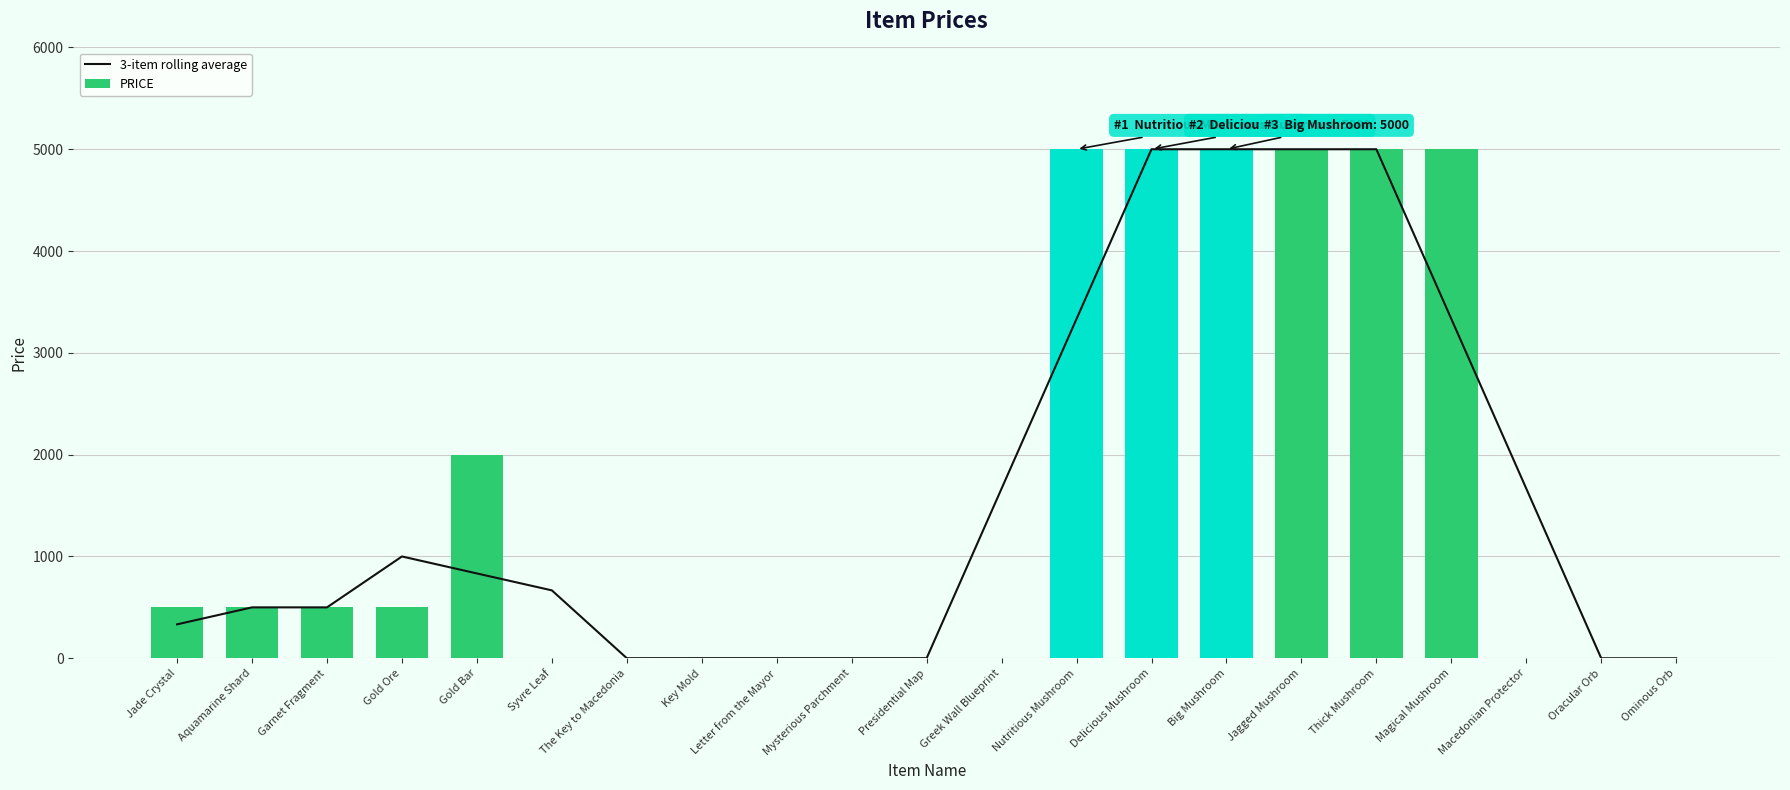

What is the label of the 5th bar from the right?

Thick Mushroom